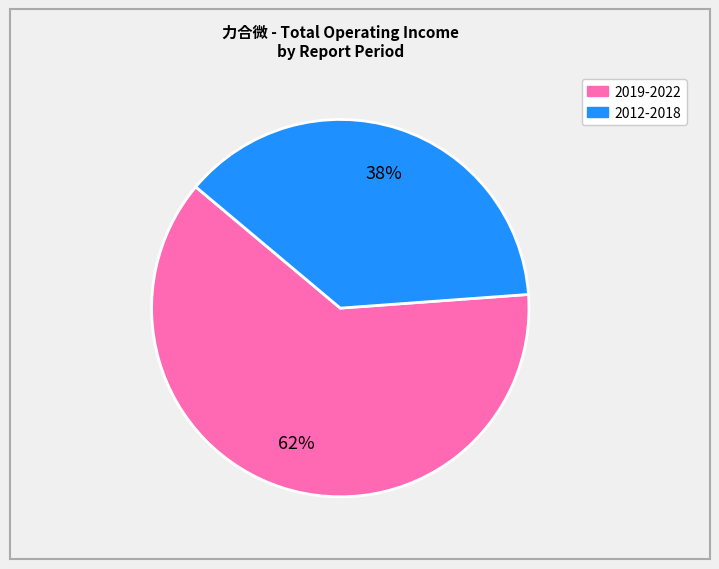

Is there a majority slice in this chart?

Yes